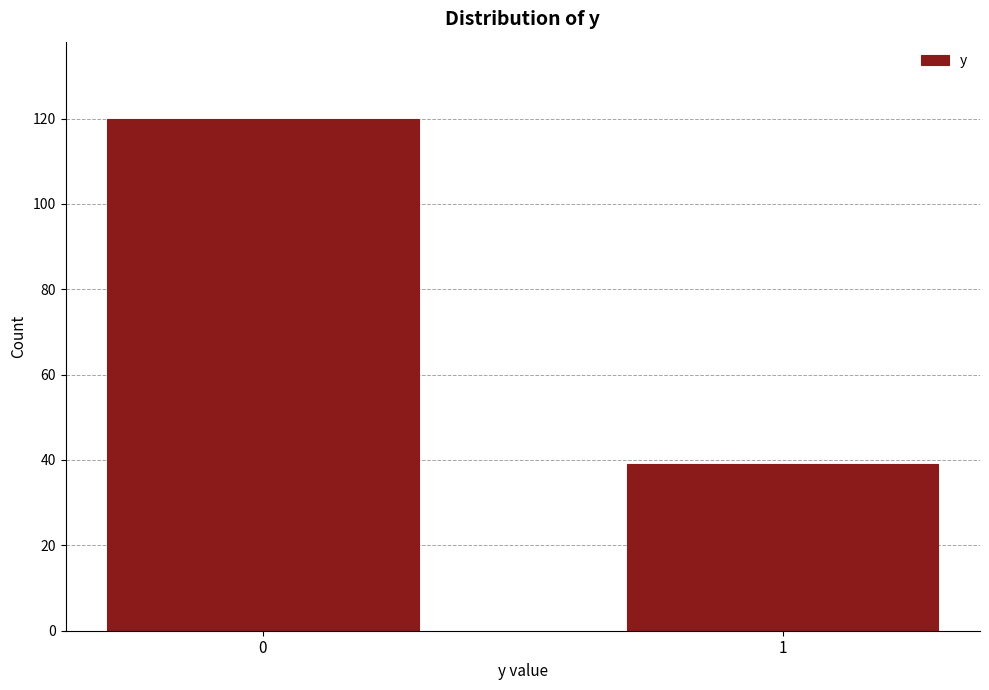

Reading left to right, extract all data points from this chart.

120	39